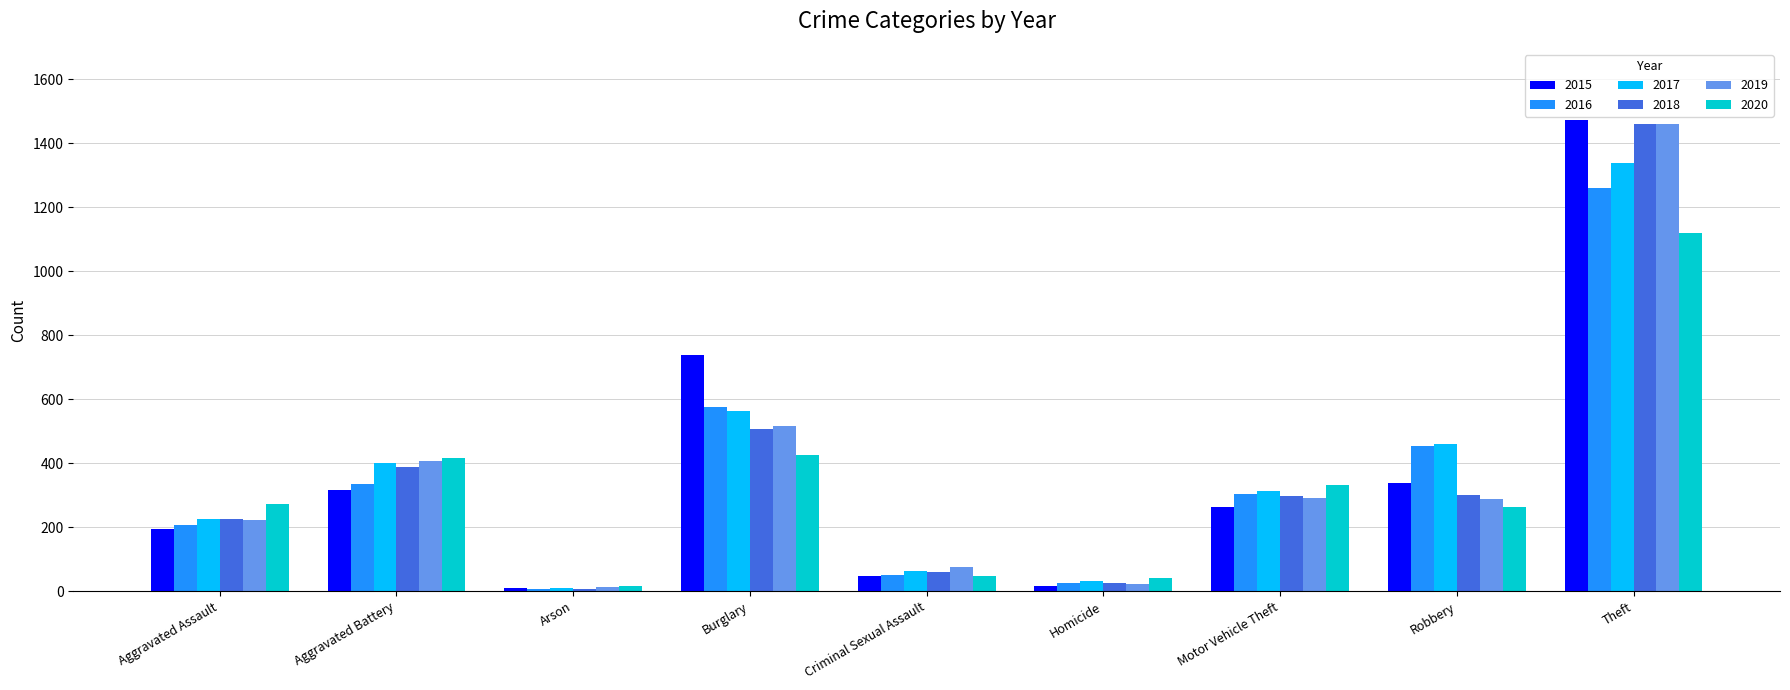

True or false: 2018 has a value of 389 at Aggravated Battery.

True